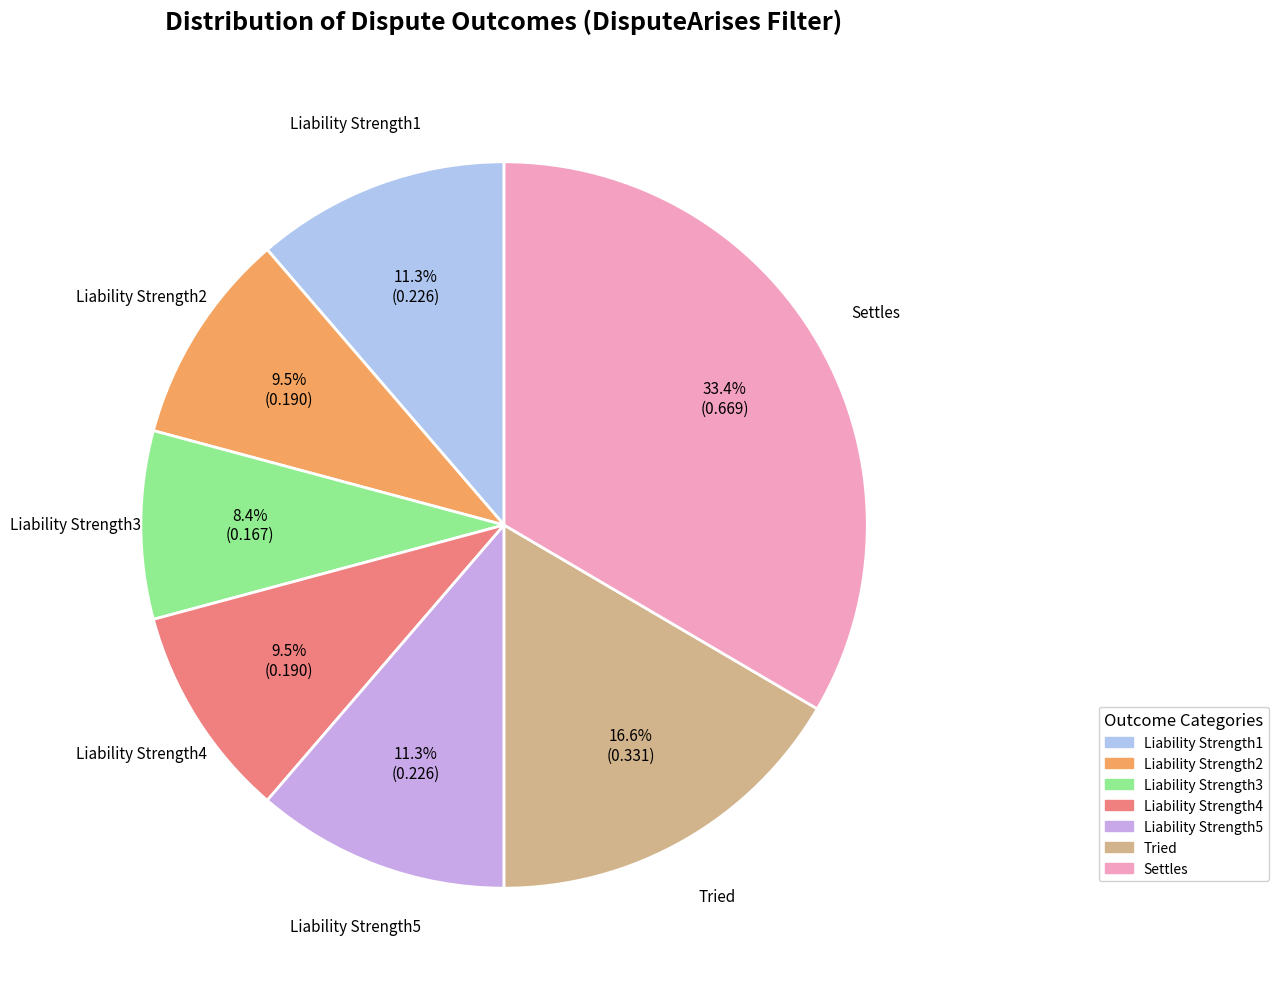

What is the smallest slice in the pie chart?

Liability Strength3